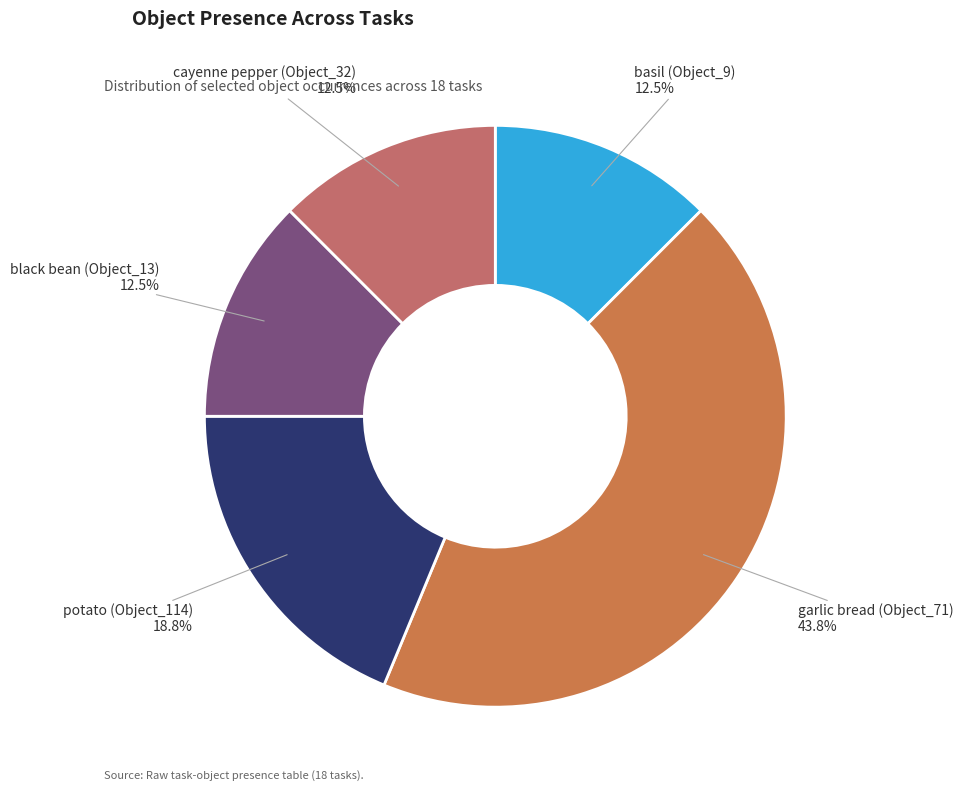

Does any single category account for the majority?

No